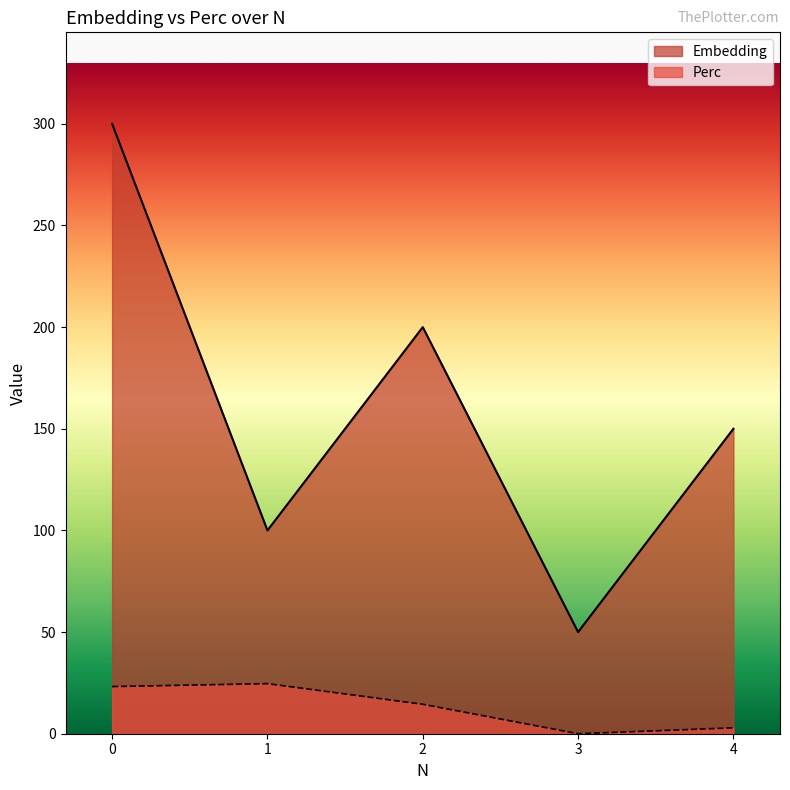

Is it true that Perc equals 24.6 at 1?

True